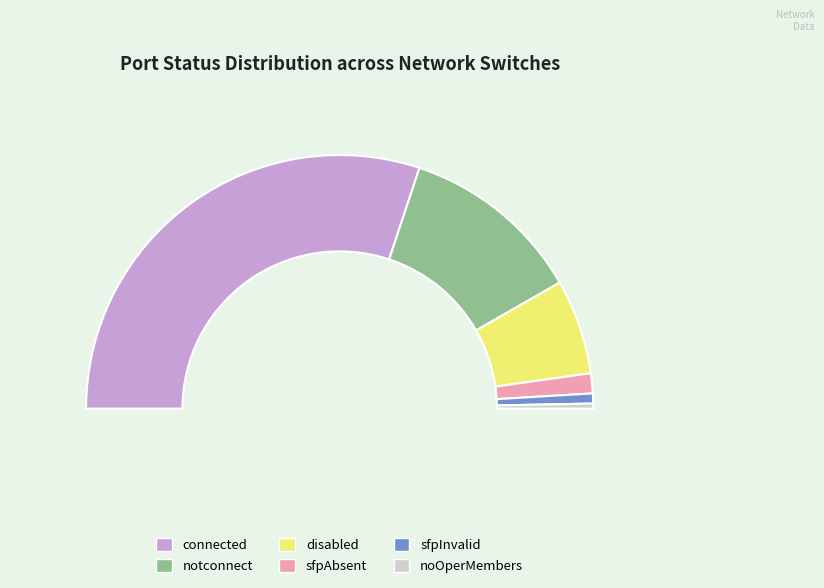

Is the sum of disabled and connected greater than half?

Yes